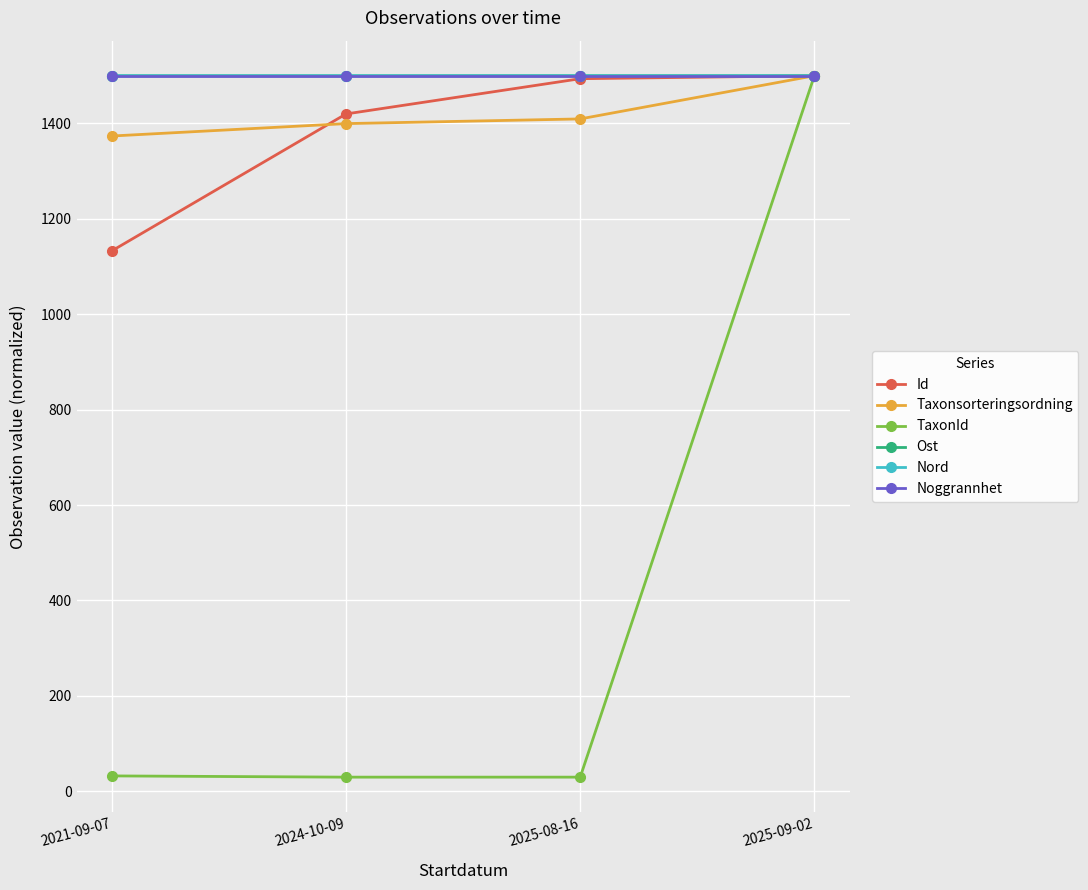

What is the maximum value shown in the chart?

1500.0